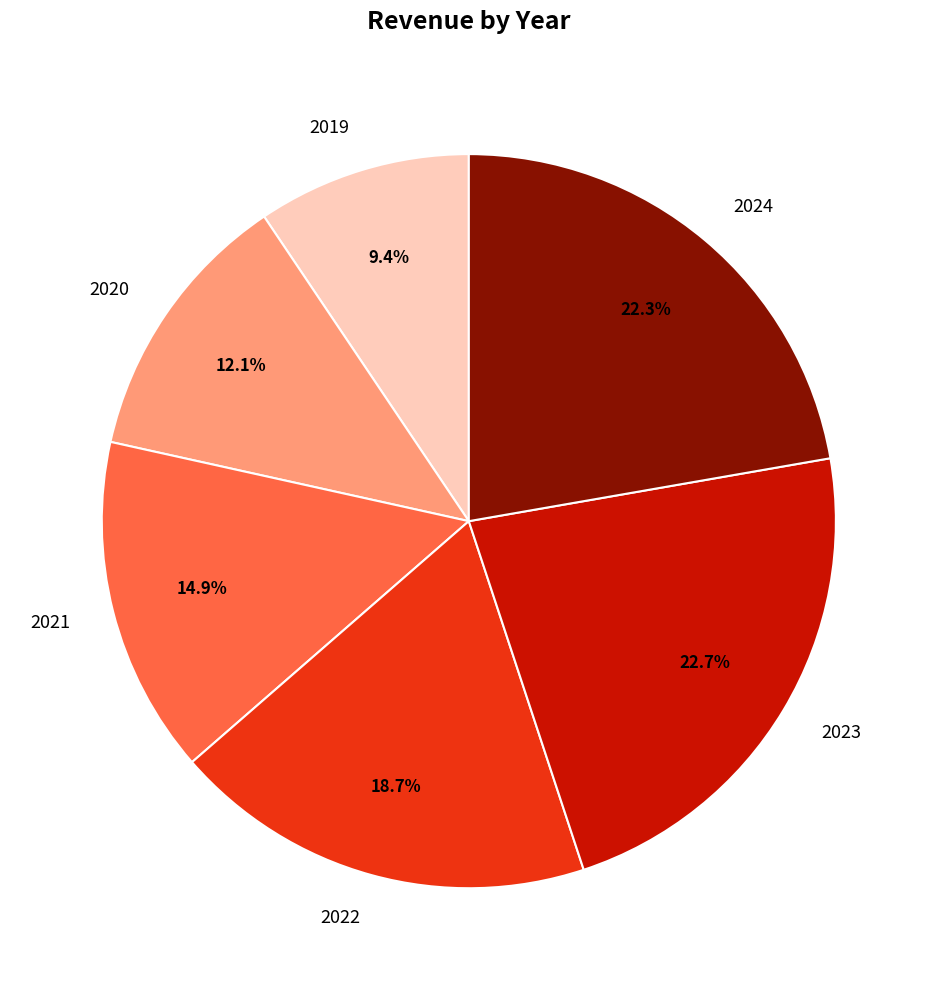

Is there a majority slice in this chart?

No